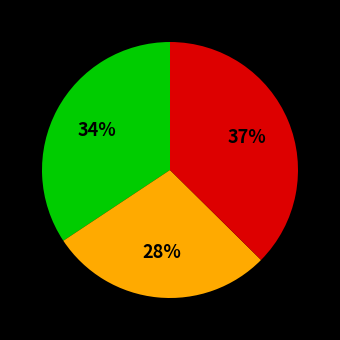

To the nearest percent, what is the average slice percentage?

33%